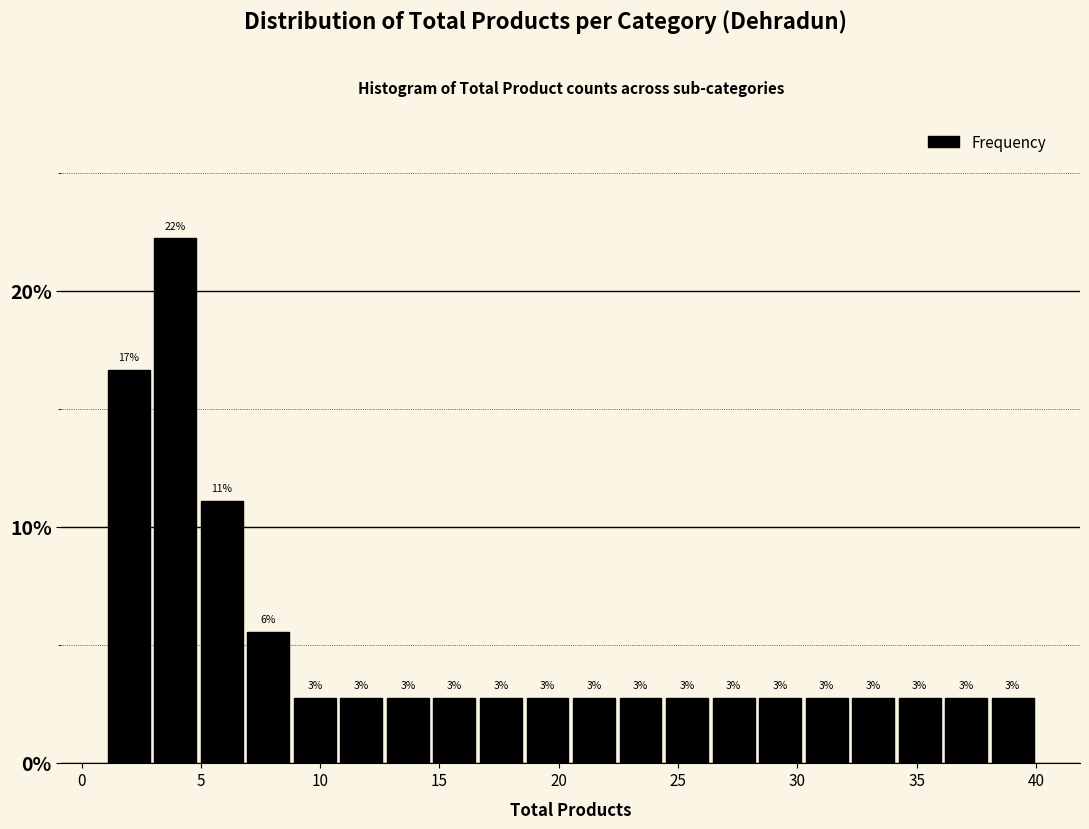

Around what value on the x-axis is the tallest bar? Give the approximate position of its centre, as read against the axis.

4.0